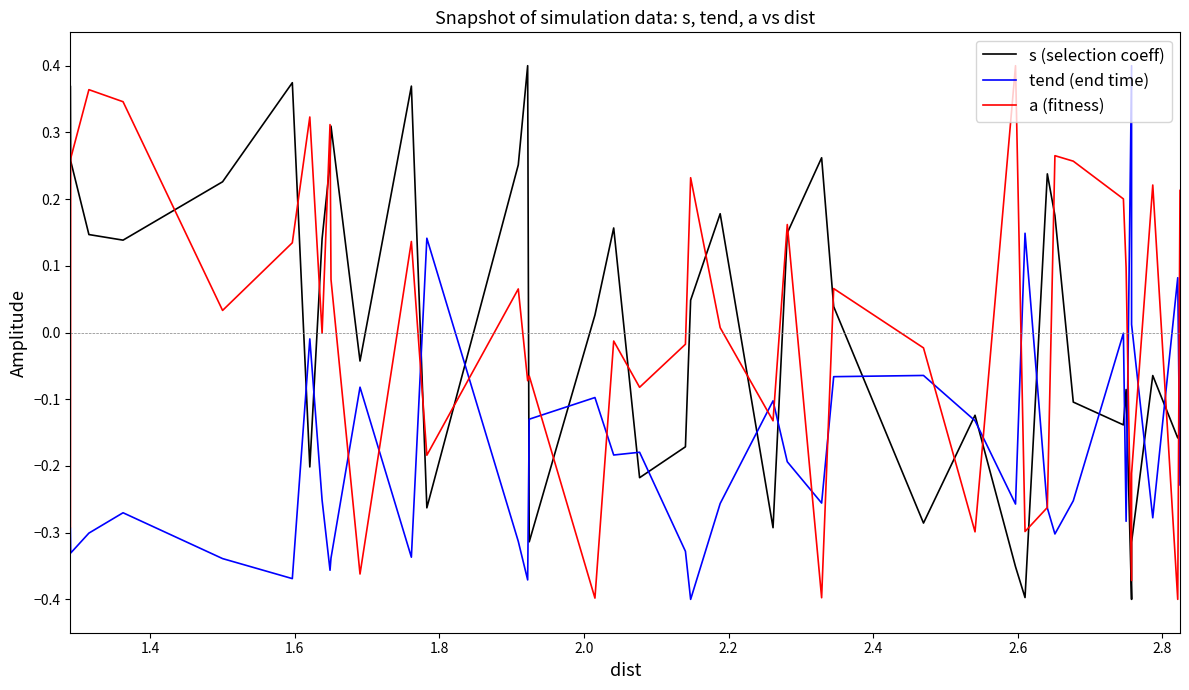

How many intersections are there between tend (end time) and a (fitness)?

18